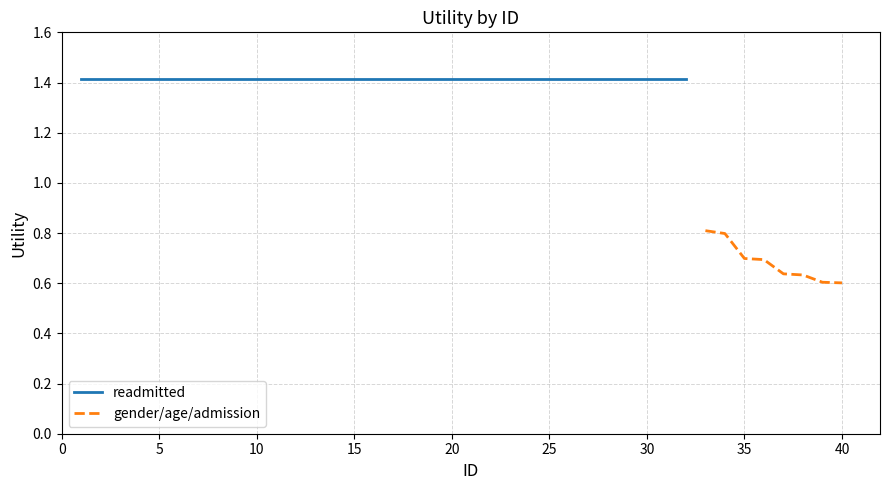

Between 3 and 19, which series saw the biggest shift?

gender/age/admission